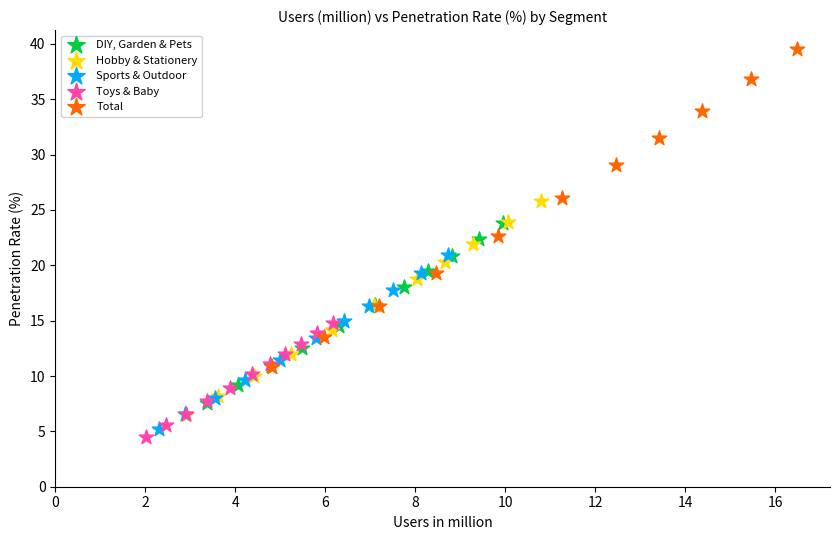

Which series has the largest Y range (max minus min)?

Total